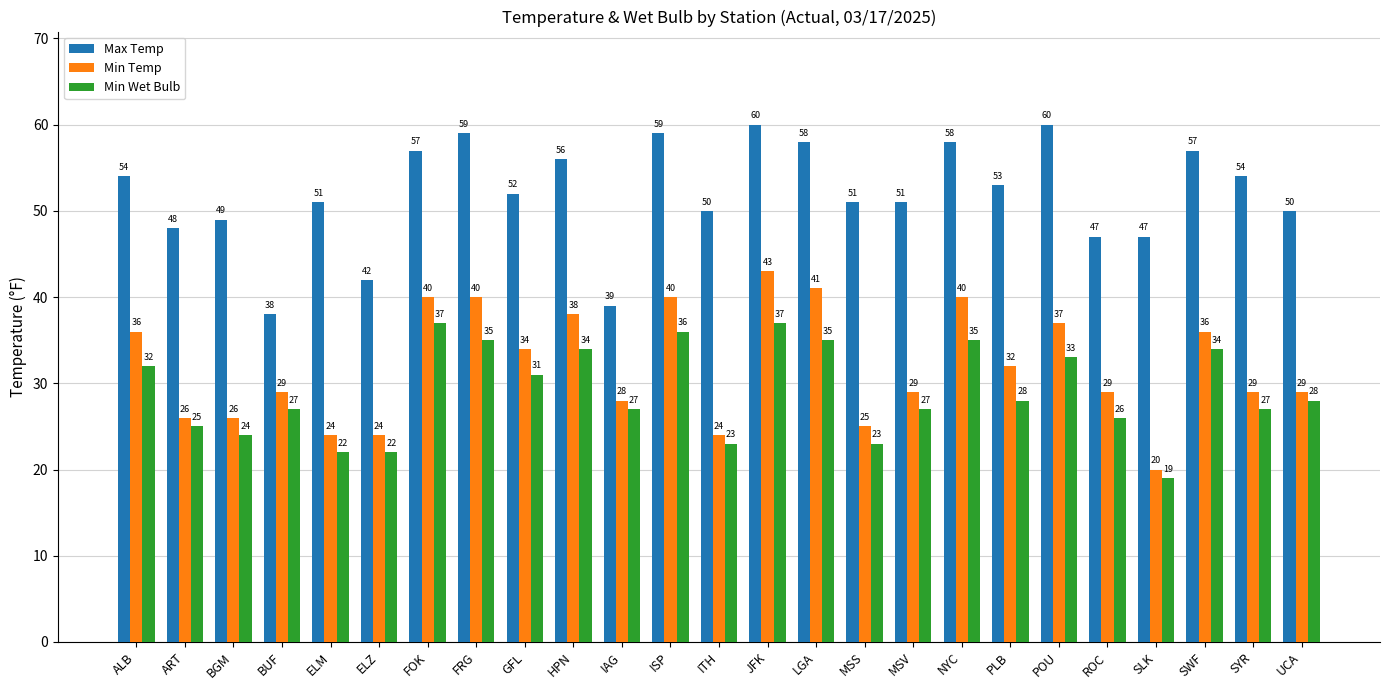

At which label does Min Wet Bulb first exceed 28?

ALB